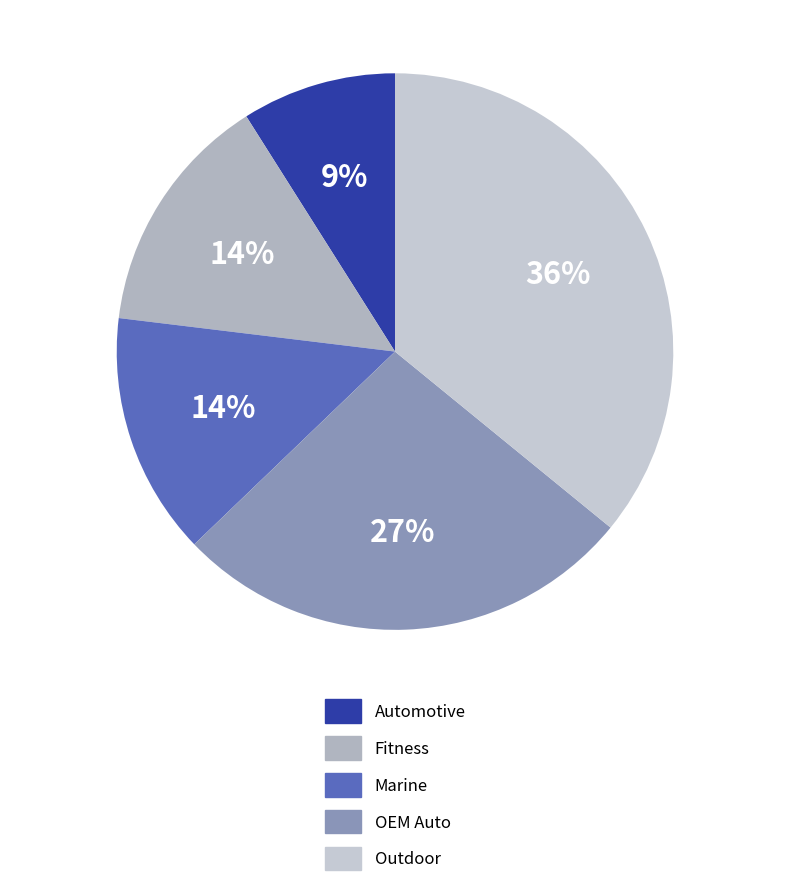

Which has a higher value, Automotive or Outdoor?

Outdoor